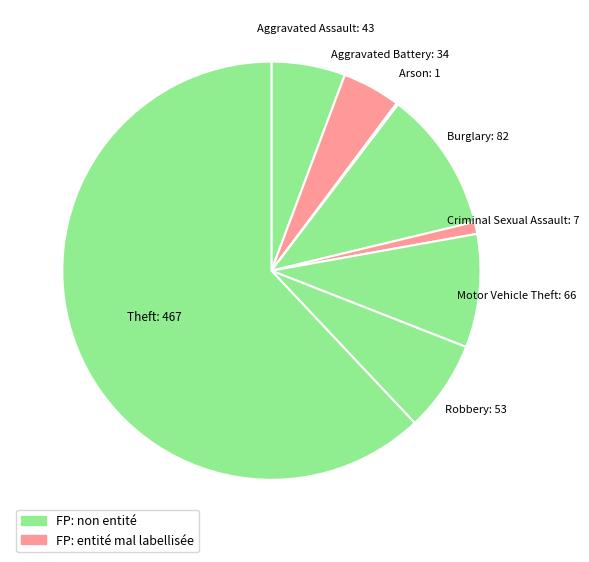

Do Burglary and Criminal Sexual Assault together represent more than half of the pie?

No